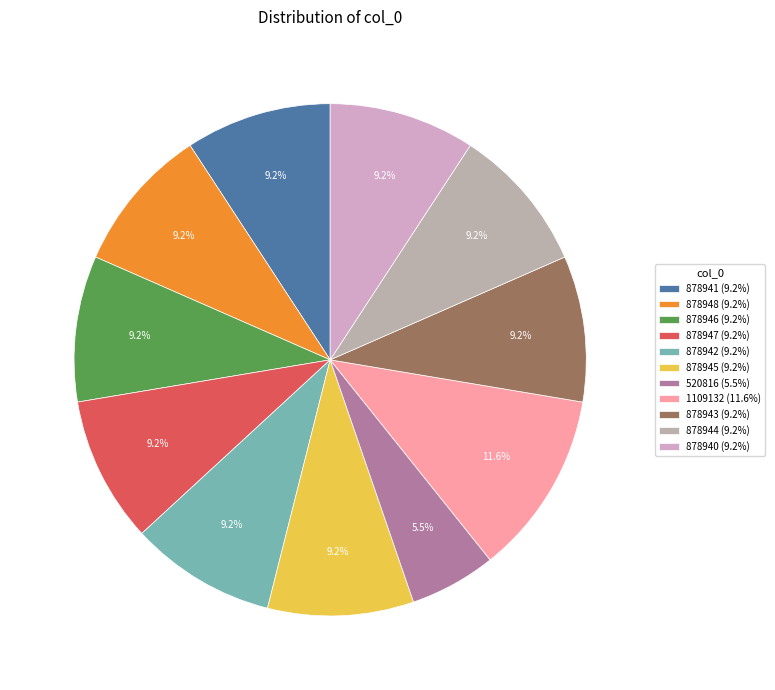

To the nearest percent, what is the combined percentage of 1109132 and 878940?

21%